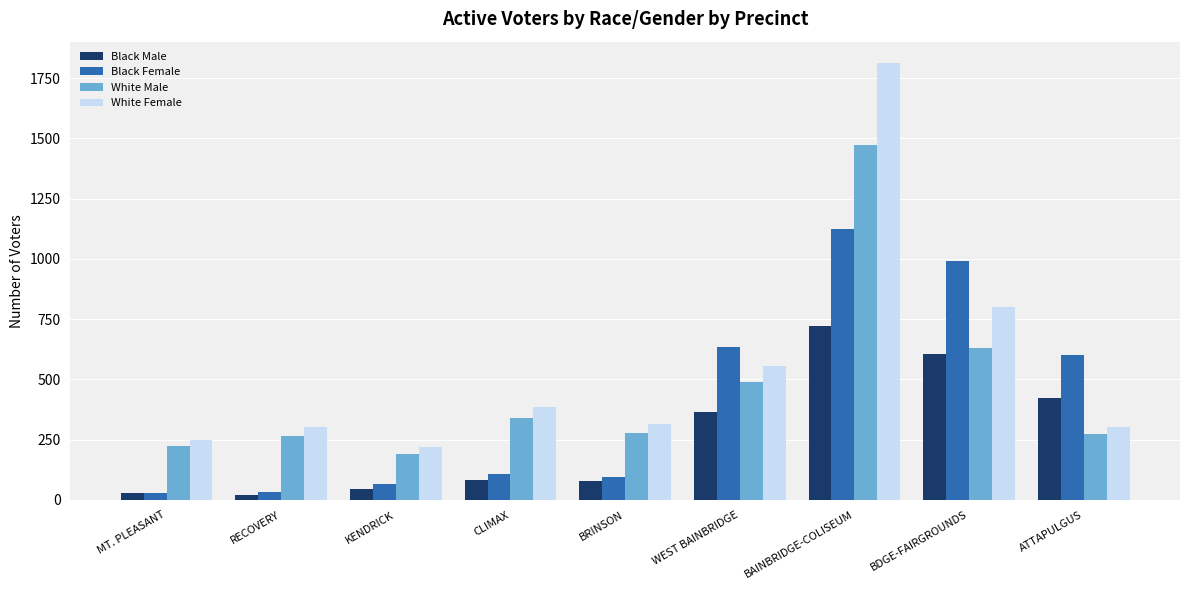

The White Female series shows 558 at BAINBRIDGE-COLISEUM. True or false?

False